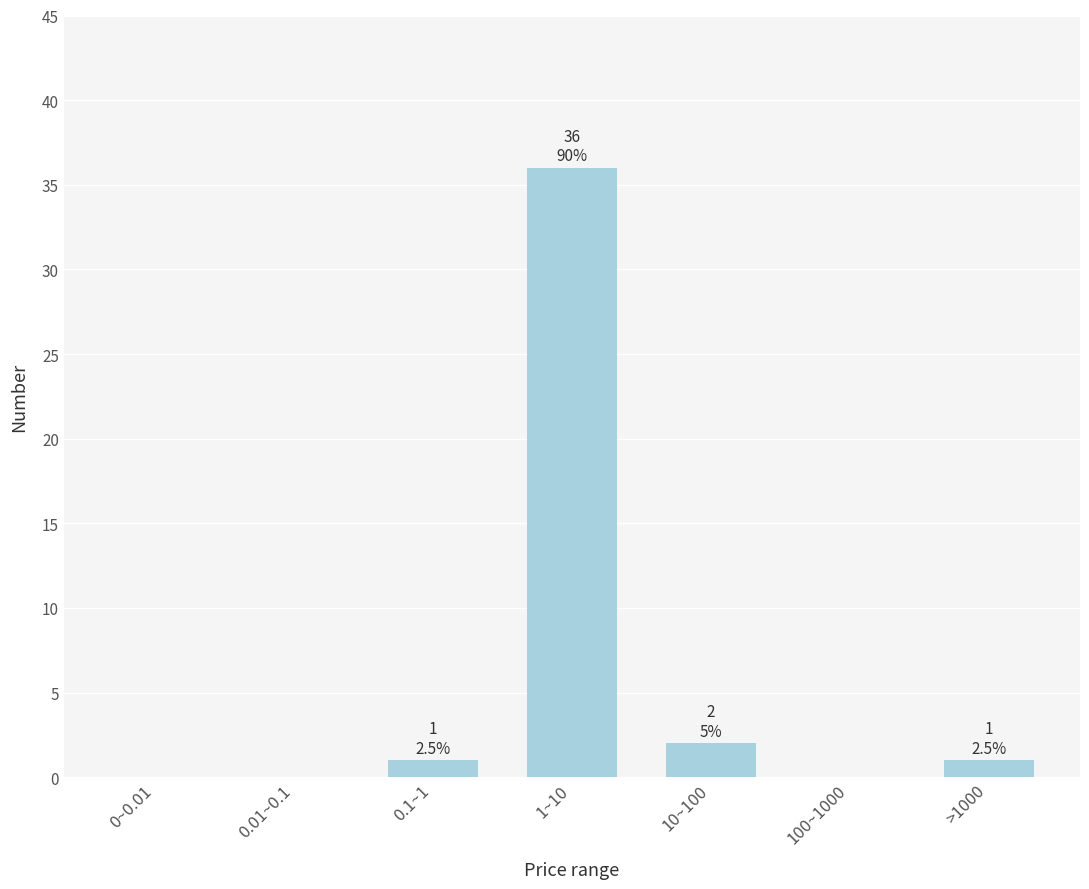

Reading left to right, transcribe all the data shown in this chart.

0~0.01=0	0.01~0.1=0	0.1~1=1	1~10=36	10~100=2	100~1000=0	>1000=1